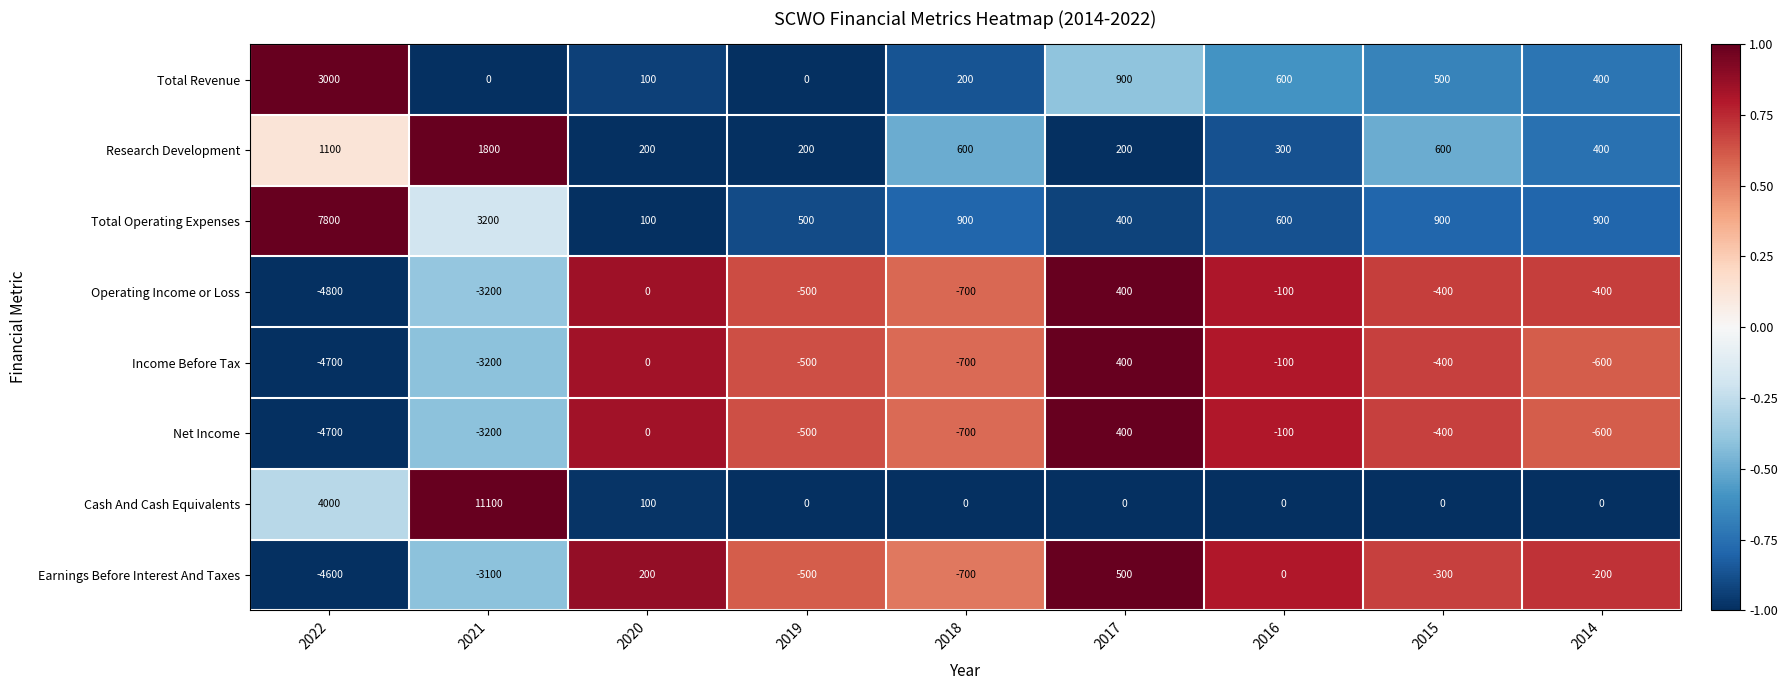

How many categories are shown in the chart?

9